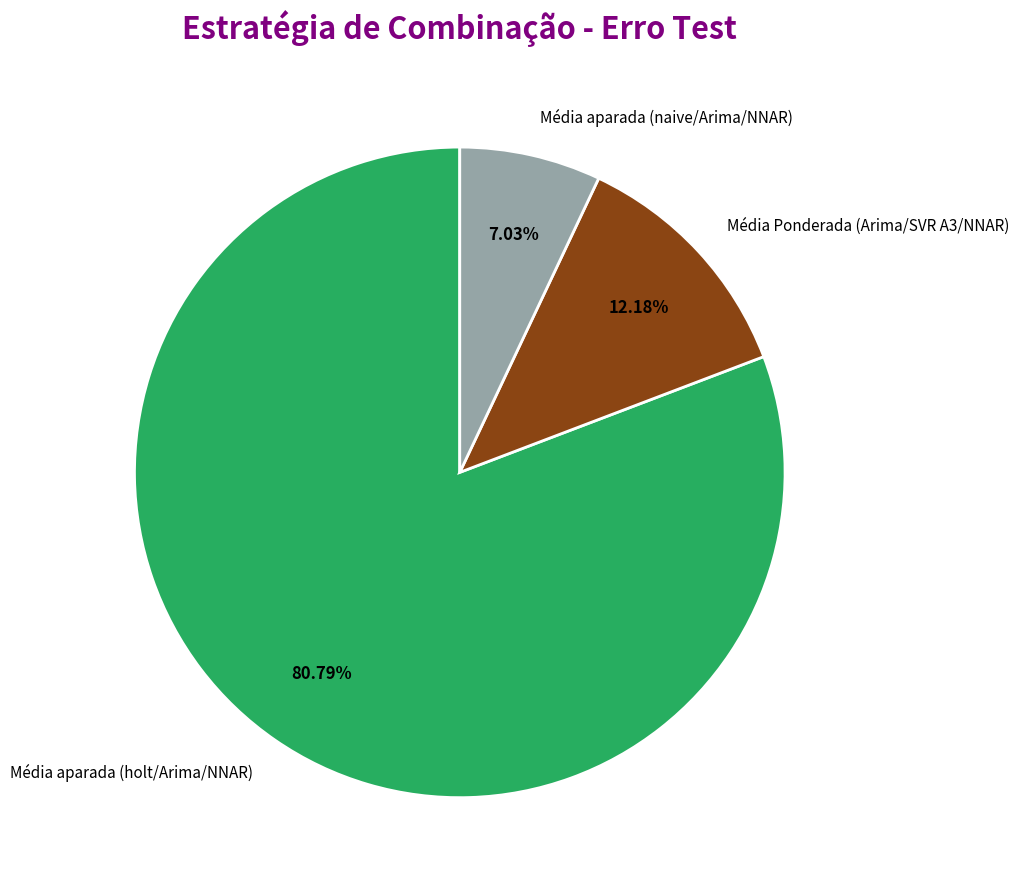

How many slices are in this pie chart?

3